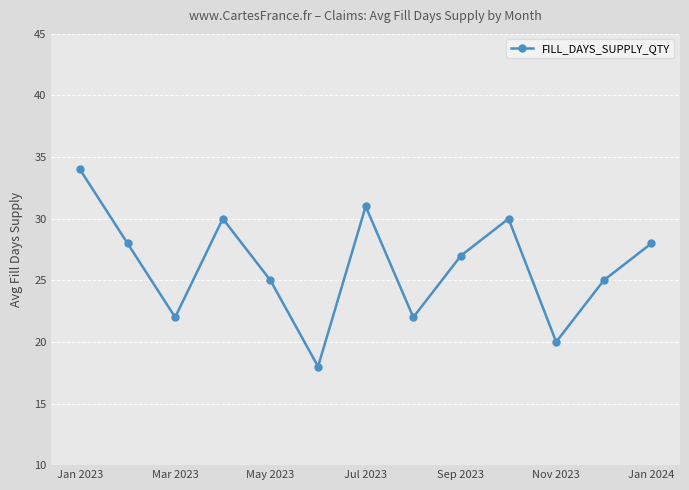

Is this an area chart (filled region under the line)?

No